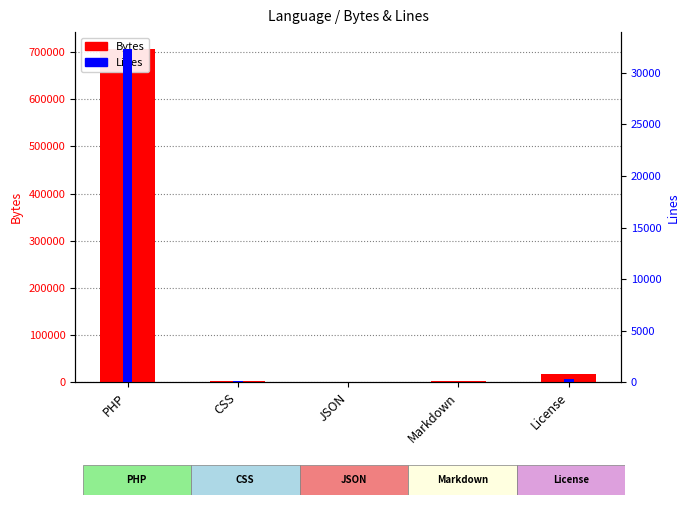

How many distinct data groups are displayed?

2